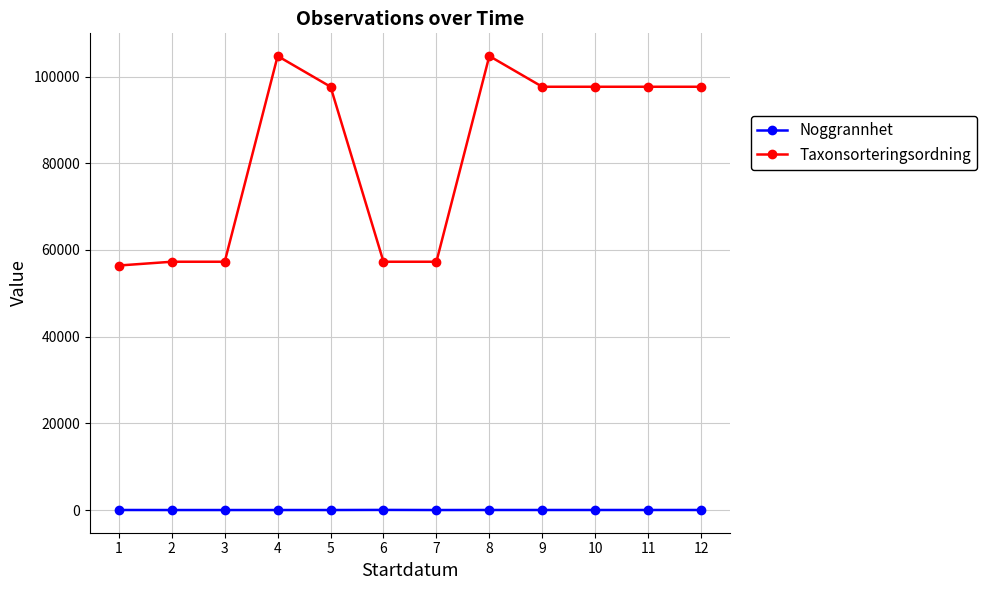

Which series has the largest range (max minus min)?

Taxonsorteringsordning